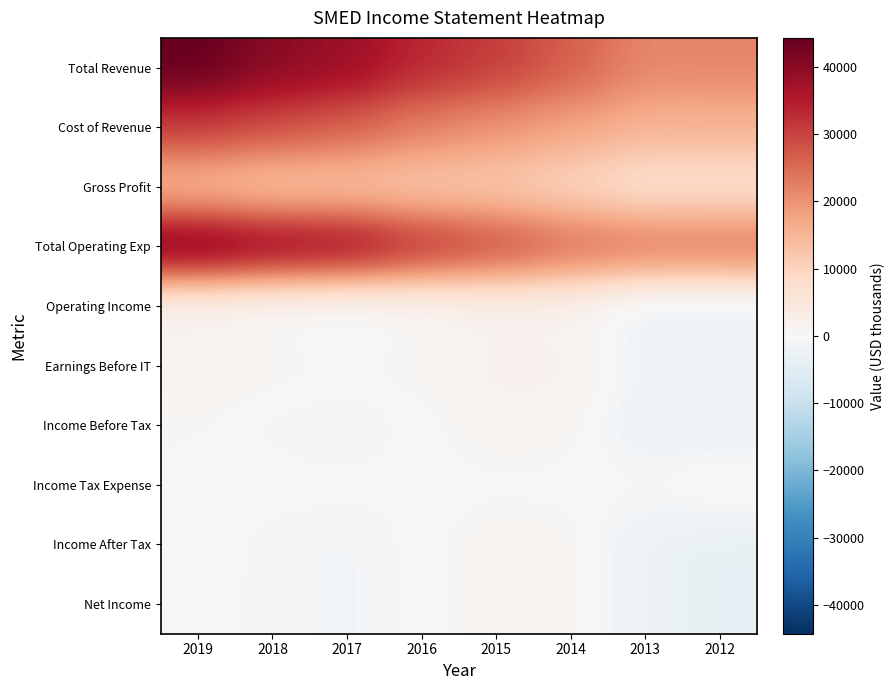

What is the difference between the highest and lowest values at 2013?

26900